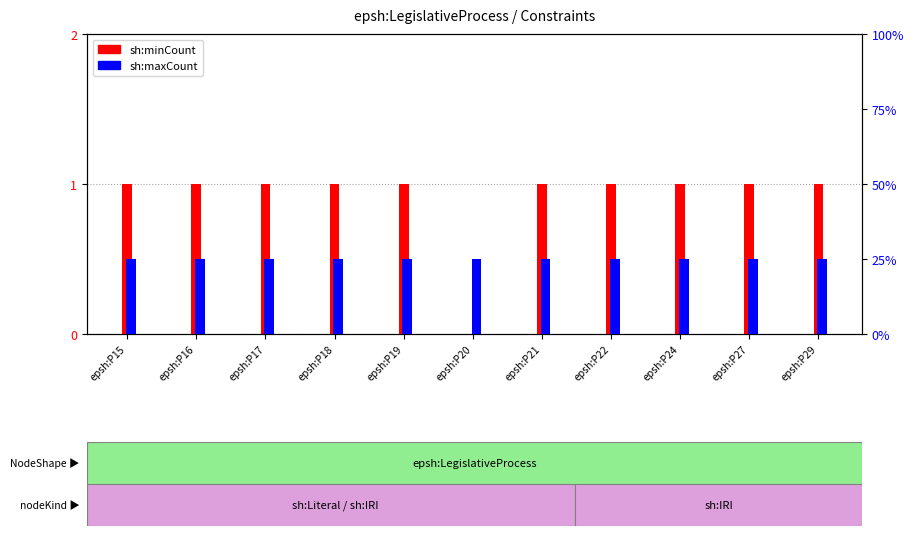

Rank the categories by sh:minCount value from lowest to highest.

epsh:P20, epsh:P15, epsh:P16, epsh:P17, epsh:P18, epsh:P19, epsh:P21, epsh:P22, epsh:P24, epsh:P27, epsh:P29